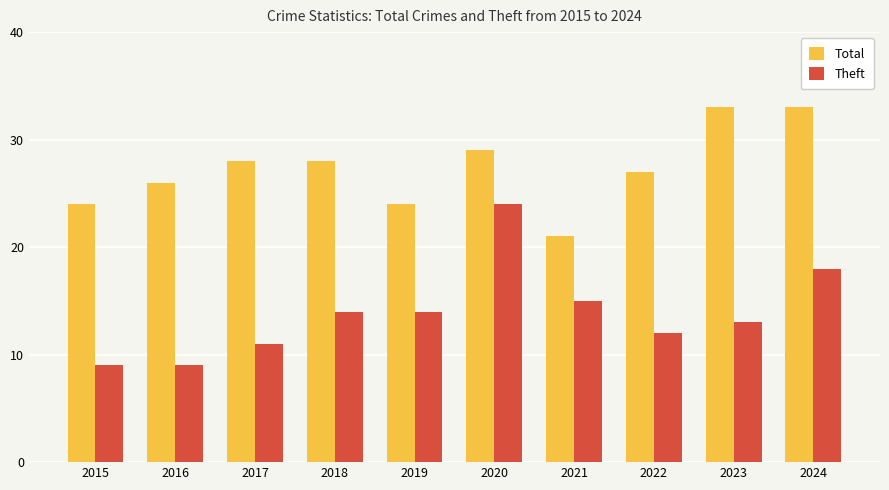

What is the greatest value displayed?

33